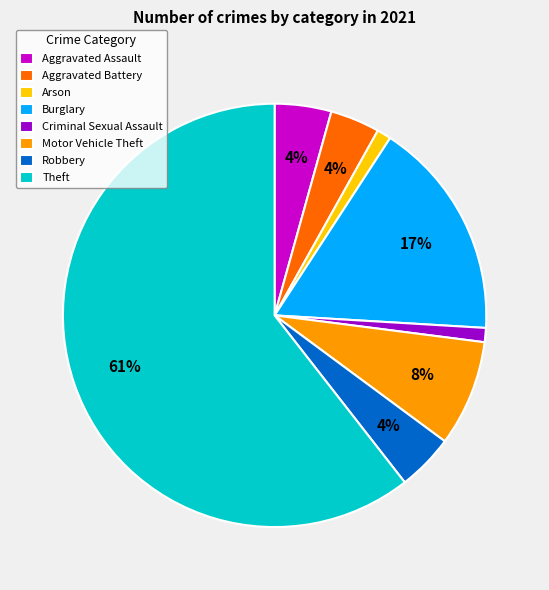

Is the sum of Aggravated Assault and Robbery greater than half?

No